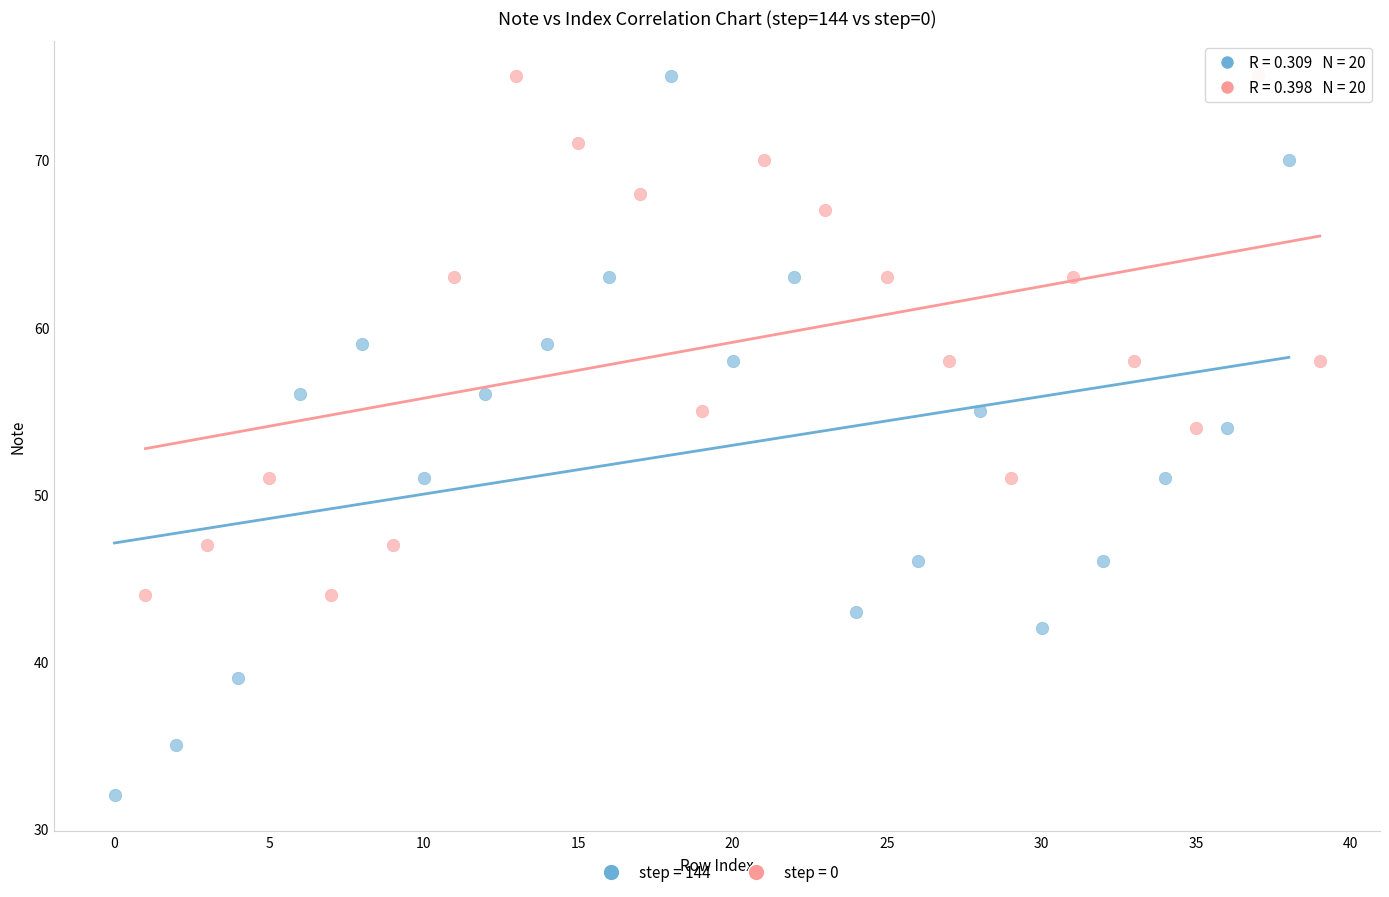

Which series has the largest Y range (max minus min)?

step = 144